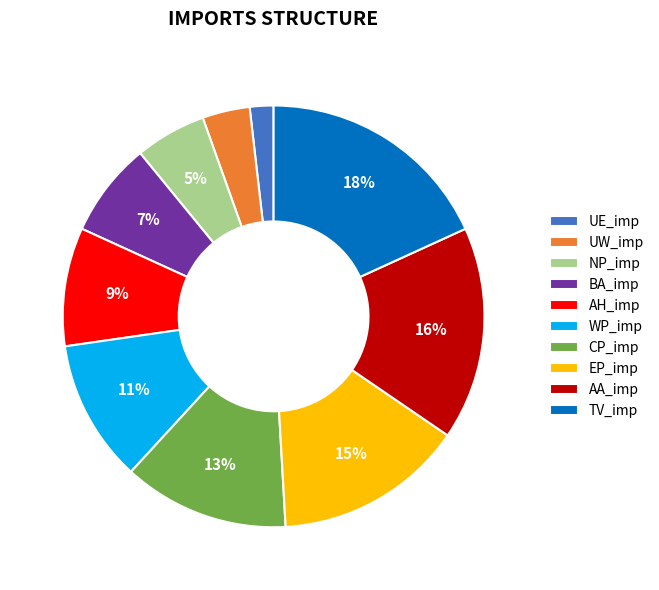

Combined, do NP_imp and AH_imp account for over 50%?

No